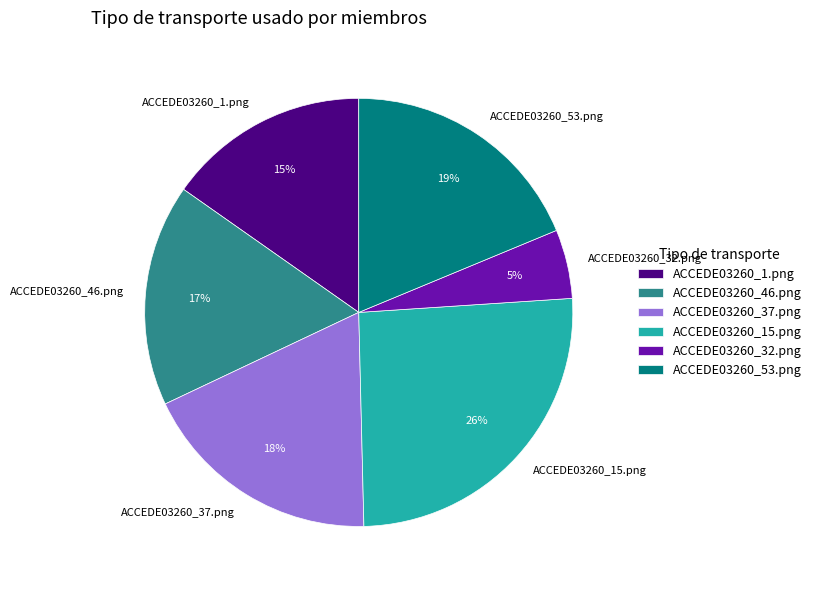

Is it true that ACCEDE03260_53.png is 19% of the pie?

True